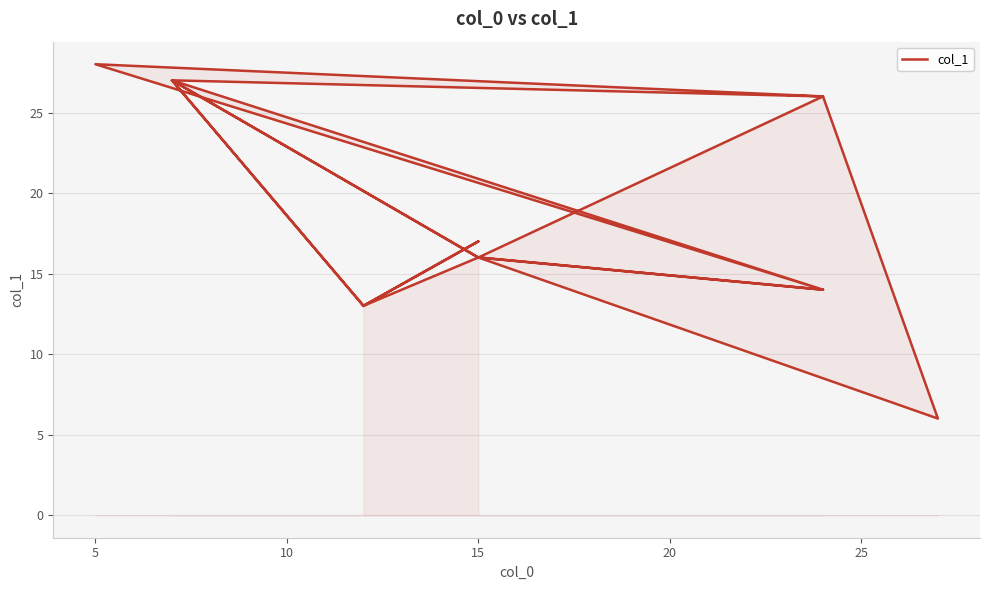

The chart shows a value of 17 at 16. True or false?

False